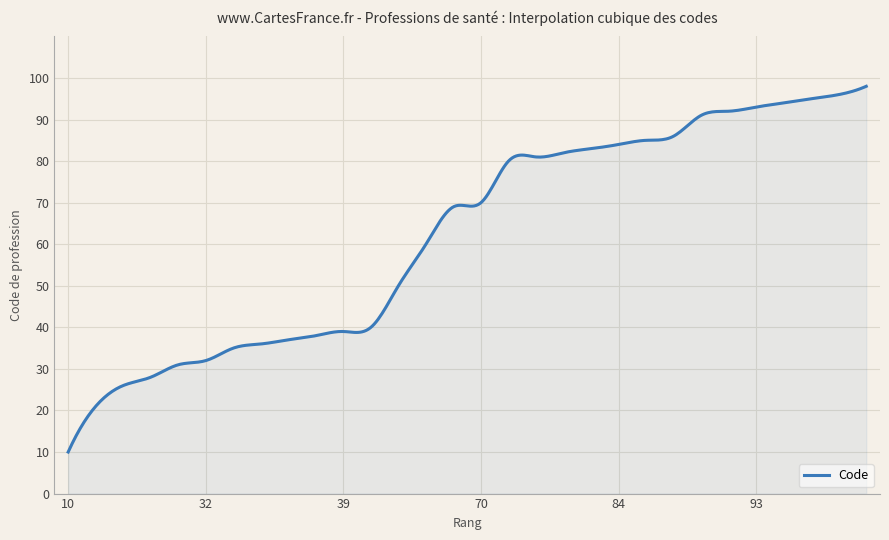

What is the difference between the maximum and minimum values?

88.0